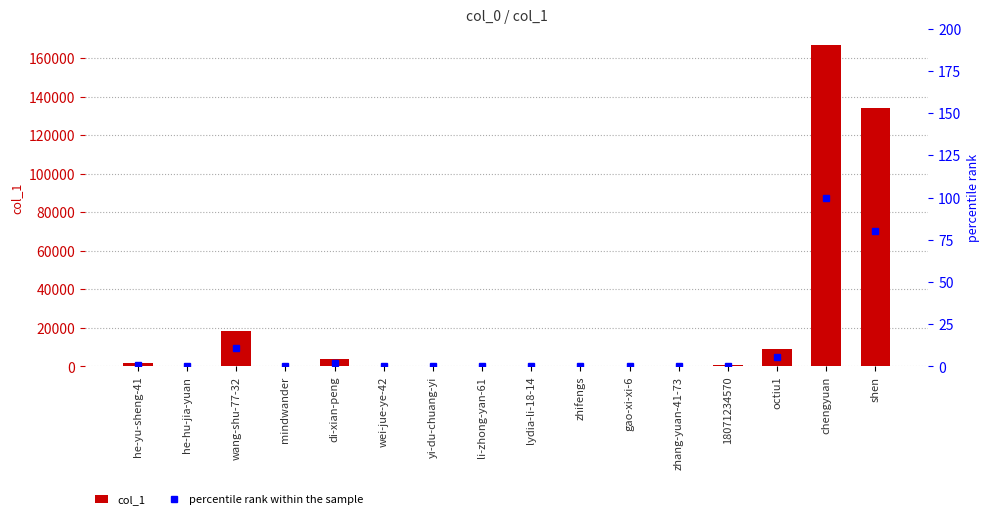

Is the value of percentile rank within the sample at lydia-li-18-14 greater than the value of col_1 at lydia-li-18-14?

No